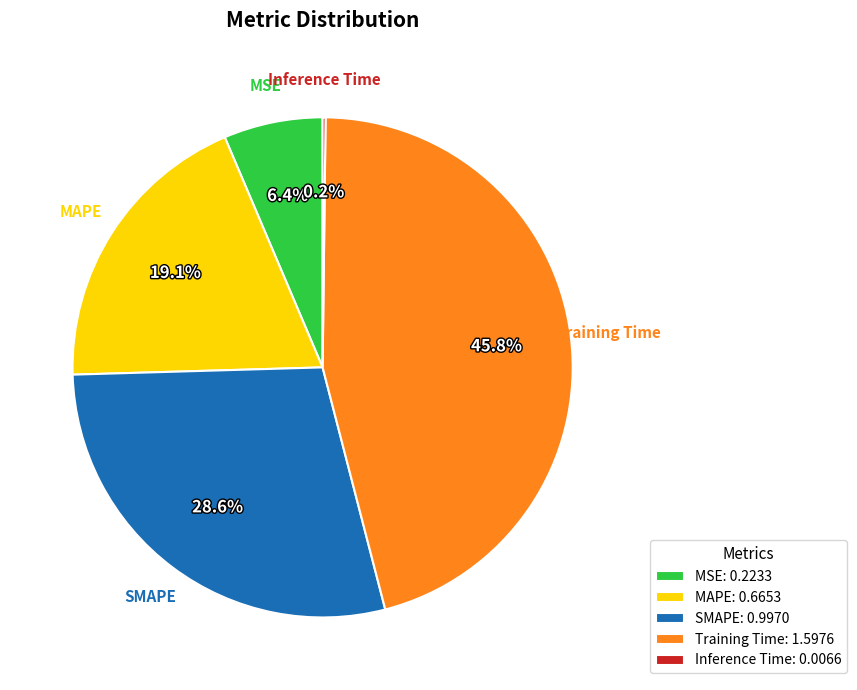

Which has a higher value, MAPE or SMAPE?

SMAPE